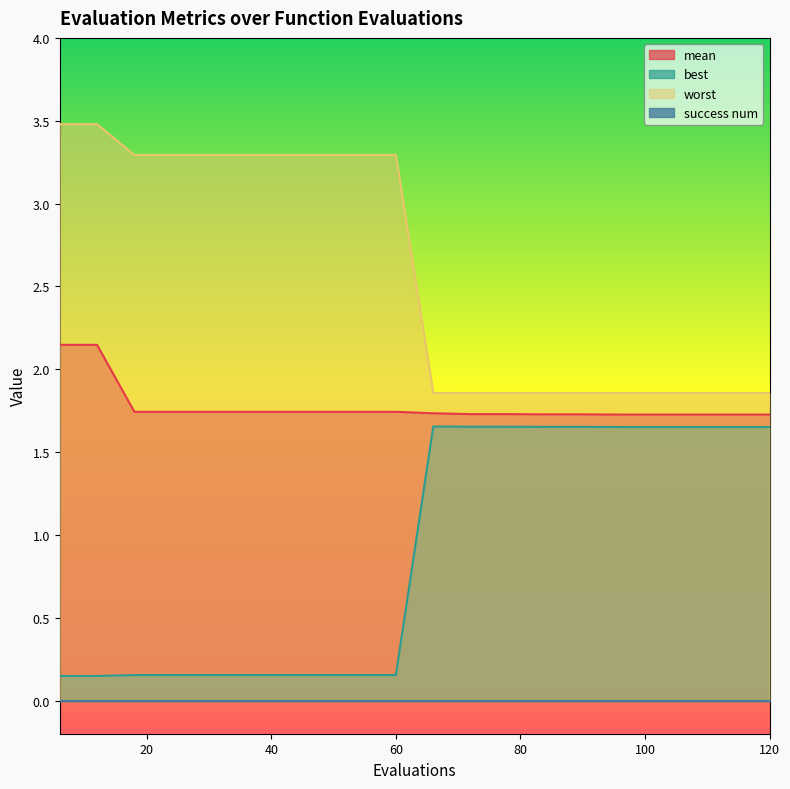

How many values in the worst series are below 3?

10